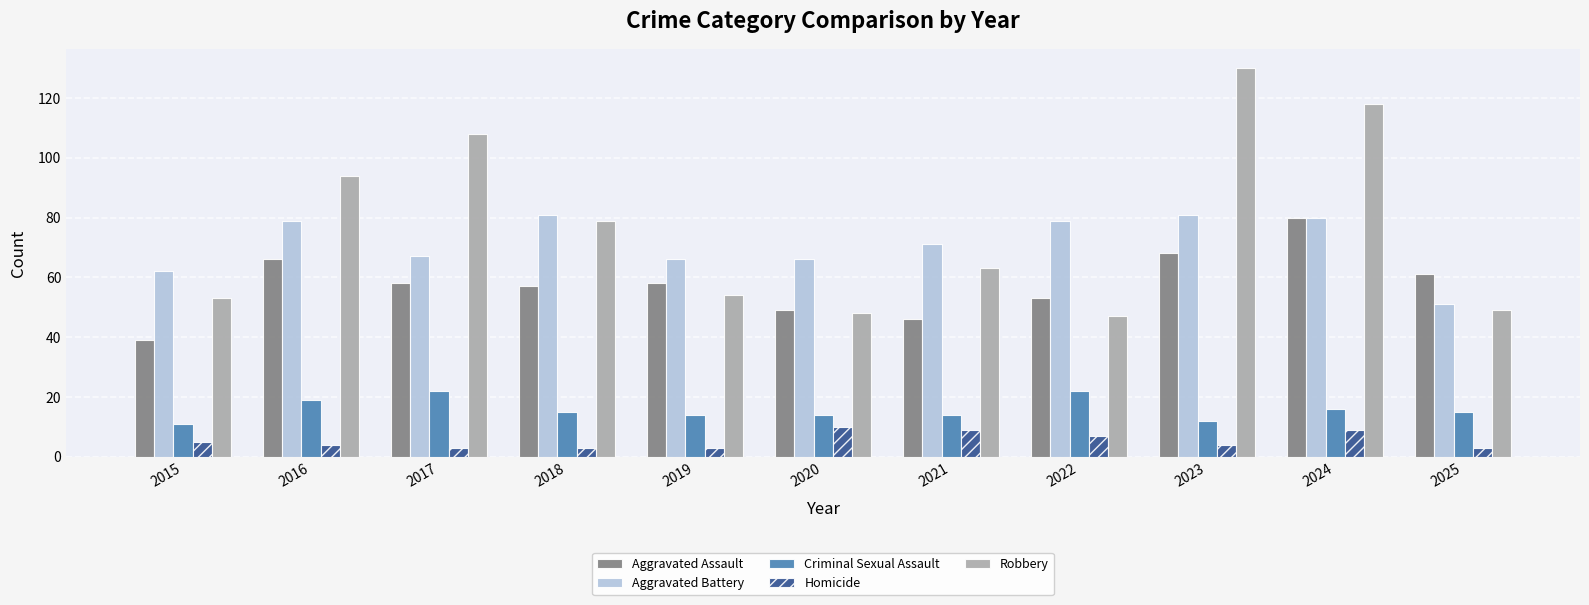

Reading left to right, extract all data points from this chart.

Aggravated Assault: 2015=39	2016=66	2017=58	2018=57	2019=58	2020=49	2021=46	2022=53	2023=68	2024=80	2025=61
Aggravated Battery: 2015=62	2016=79	2017=67	2018=81	2019=66	2020=66	2021=71	2022=79	2023=81	2024=80	2025=51
Criminal Sexual Assault: 2015=11	2016=19	2017=22	2018=15	2019=14	2020=14	2021=14	2022=22	2023=12	2024=16	2025=15
Homicide: 2015=5	2016=4	2017=3	2018=3	2019=3	2020=10	2021=9	2022=7	2023=4	2024=9	2025=3
Robbery: 2015=53	2016=94	2017=108	2018=79	2019=54	2020=48	2021=63	2022=47	2023=130	2024=118	2025=49